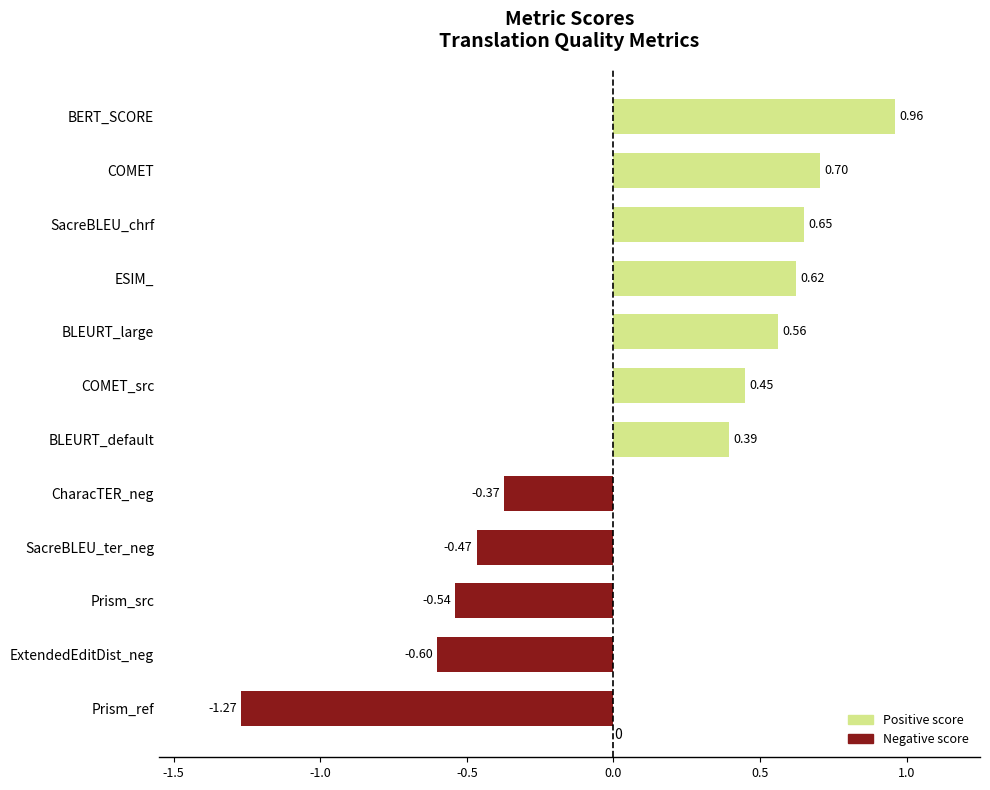

List the labels in order of value, smallest first.

Prism_ref, ExtendedEditDist_neg, Prism_src, SacreBLEU_ter_neg, CharacTER_neg, BLEURT_default, COMET_src, BLEURT_large, ESIM_, SacreBLEU_chrf, COMET, BERT_SCORE